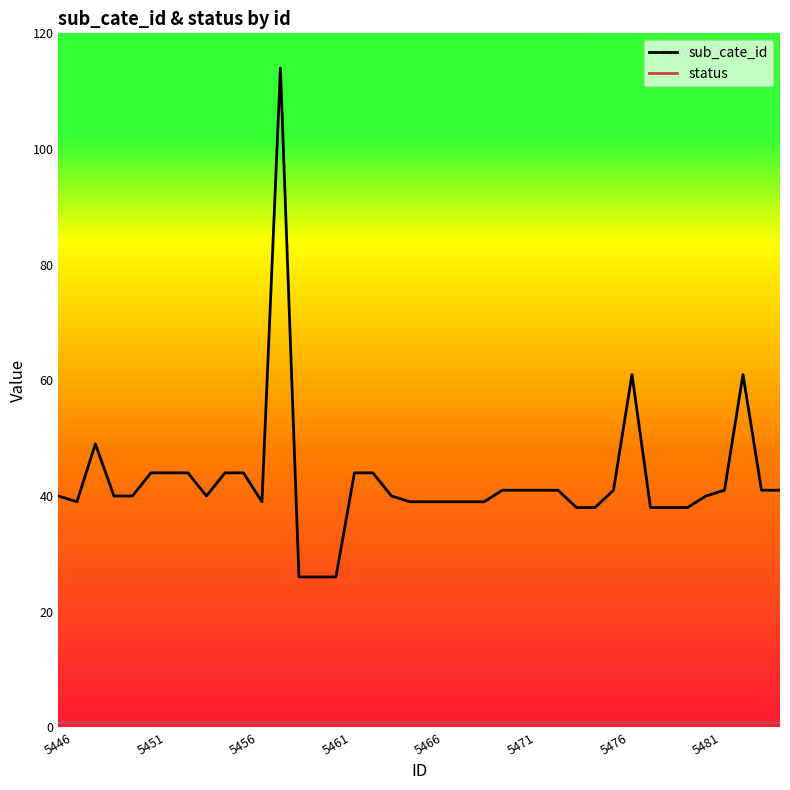

What is the greatest value displayed?

114